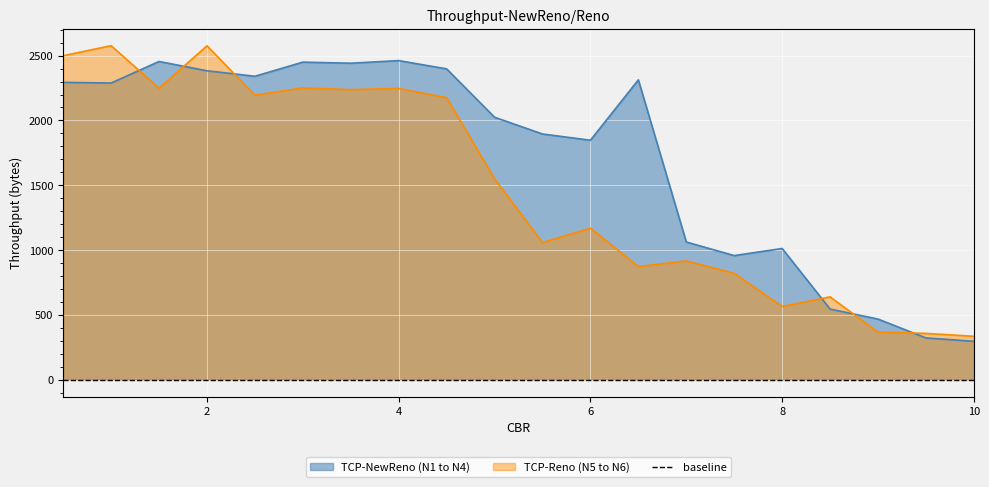

Rank the series by their average value, from highest to lowest.

TCP-NewReno (N1 to N4), TCP-Reno (N5 to N6)